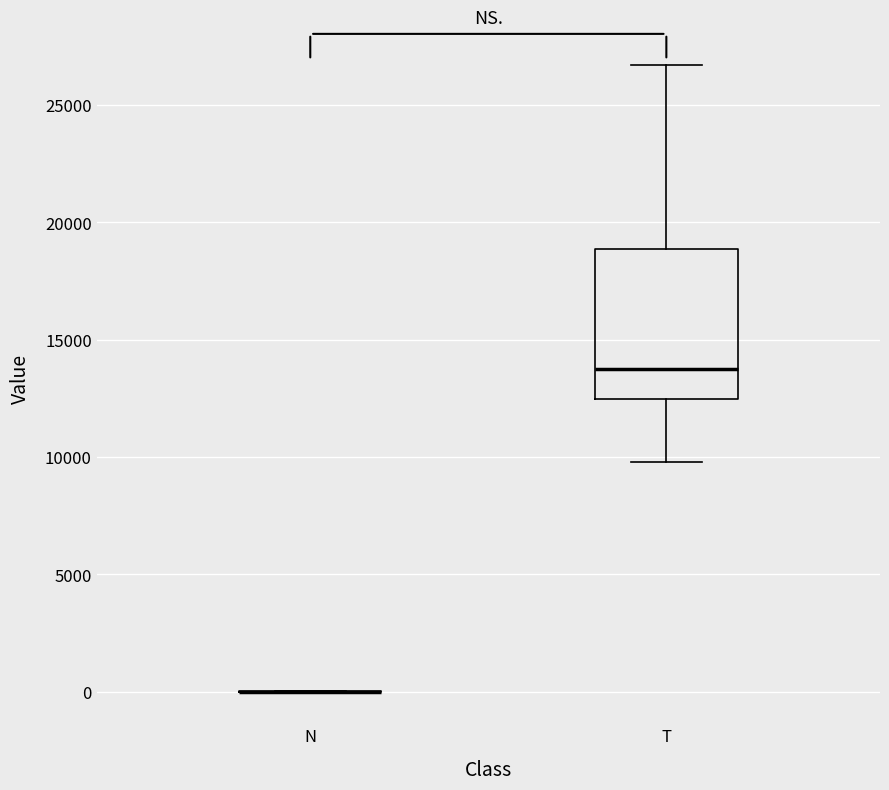

Comparing the boxes themselves (not the whiskers), which one is the tallest?

T